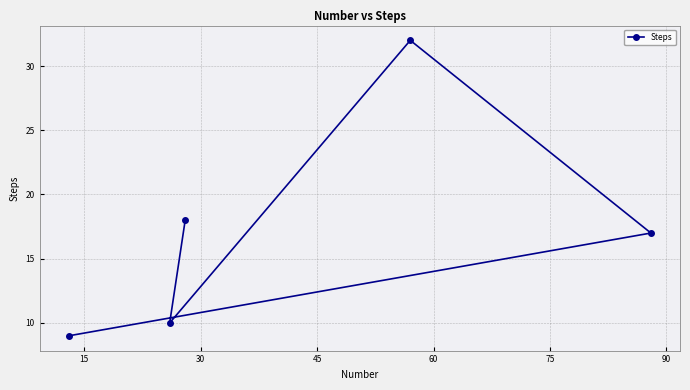

What is the value of the 2nd point from the left?

10